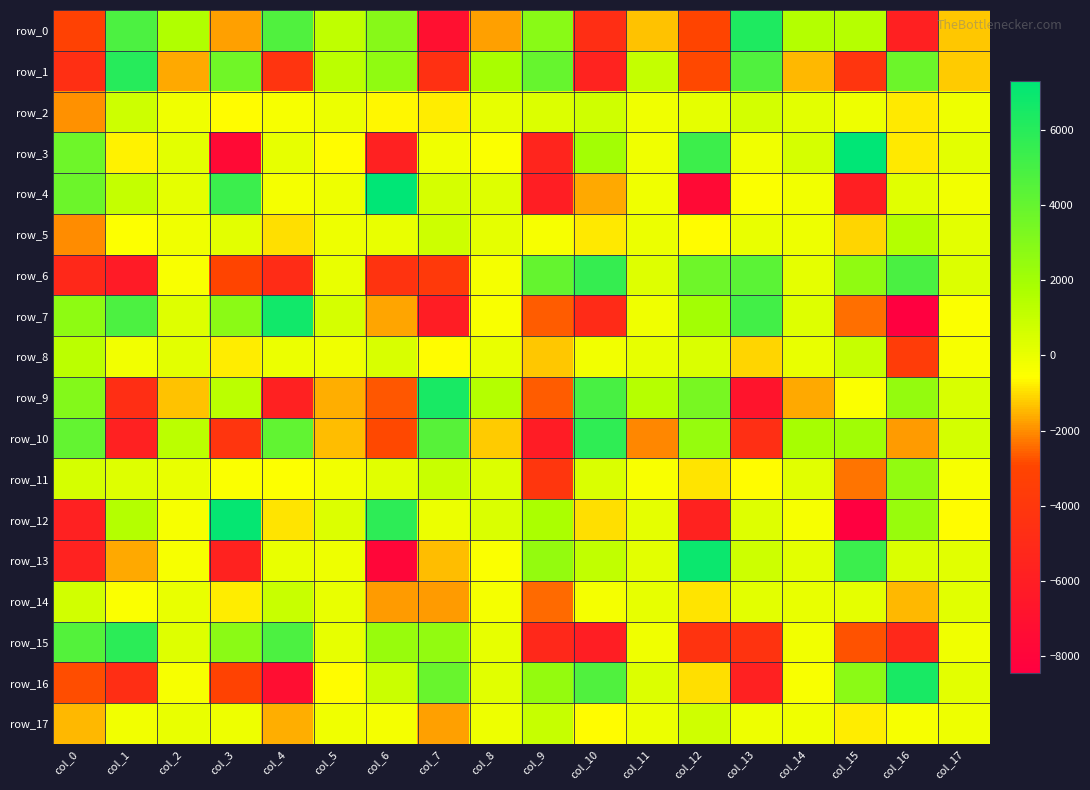

What is the average value of the row_1 series?

-92.4